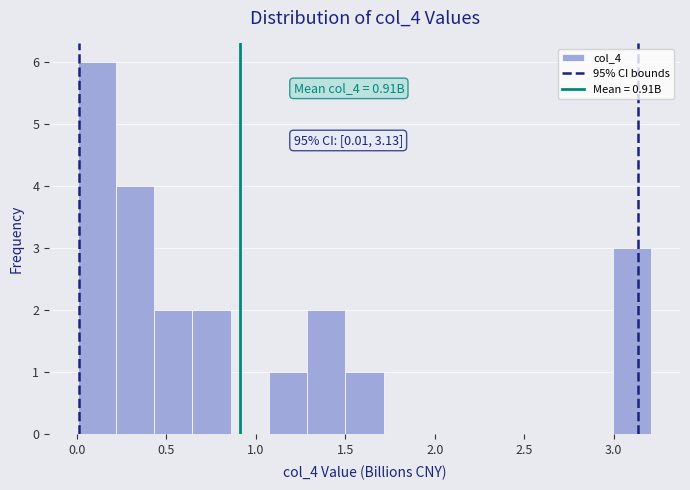

Over which range of the x-axis is the bar tallest?

0.00 to 0.20